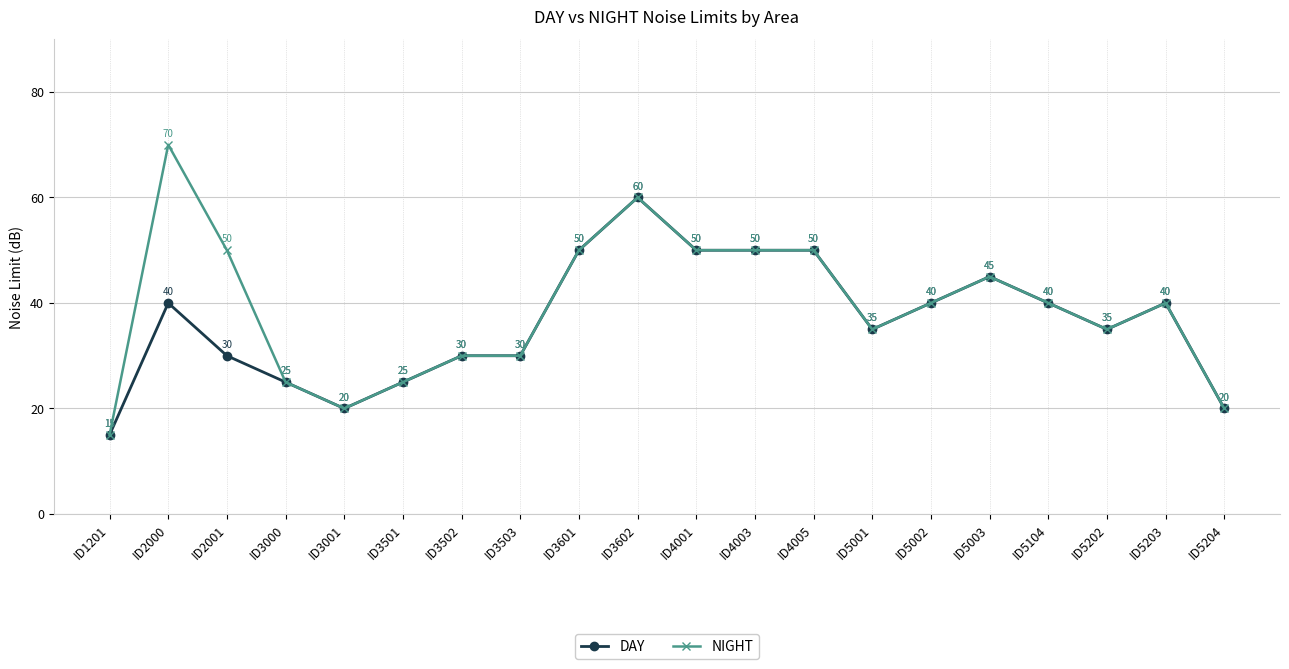

Which label corresponds to the largest value in the chart?

ID2000